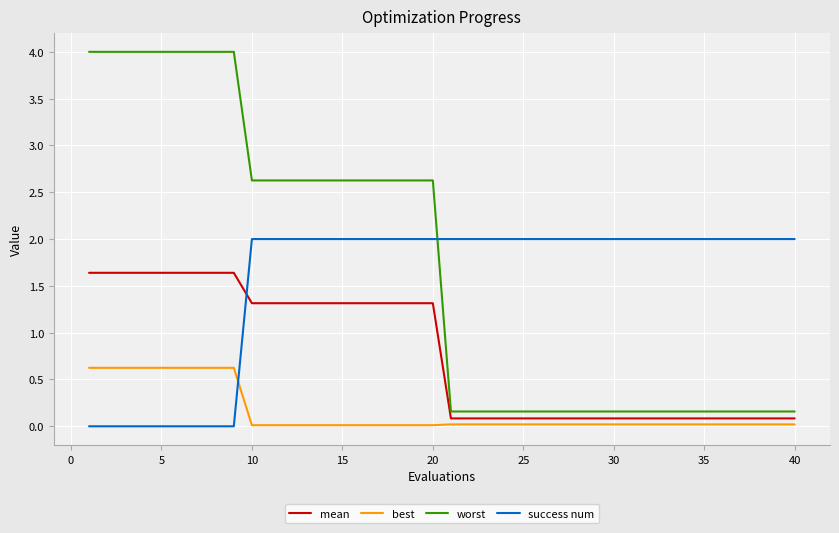

What is the maximum value for success num?

2.0